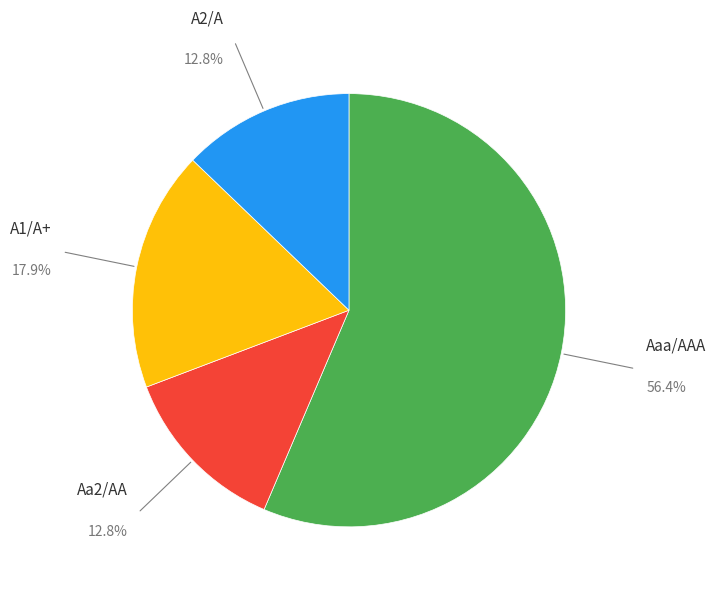

Which category has the biggest portion of the pie?

Aaa/AAA